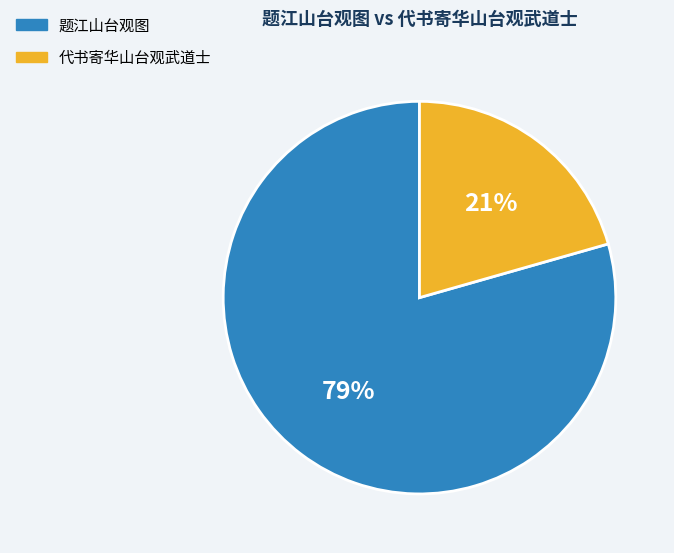

To the nearest percent, what is the average slice percentage?

50%